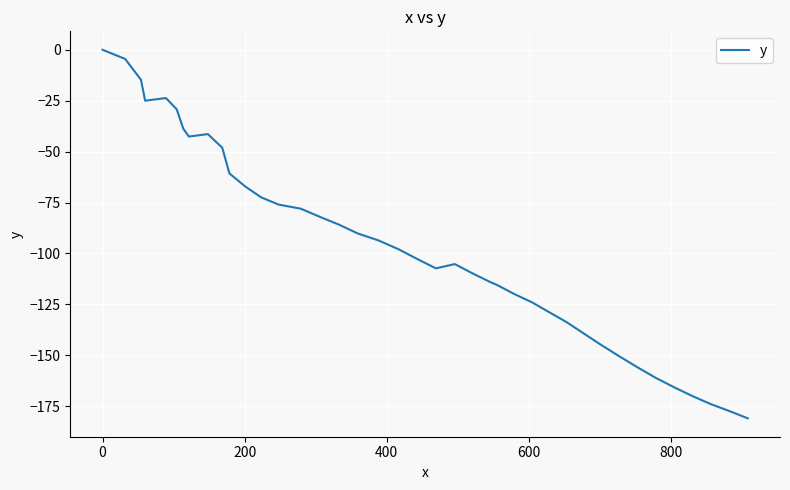

What is the difference between the maximum and minimum values?

180.9